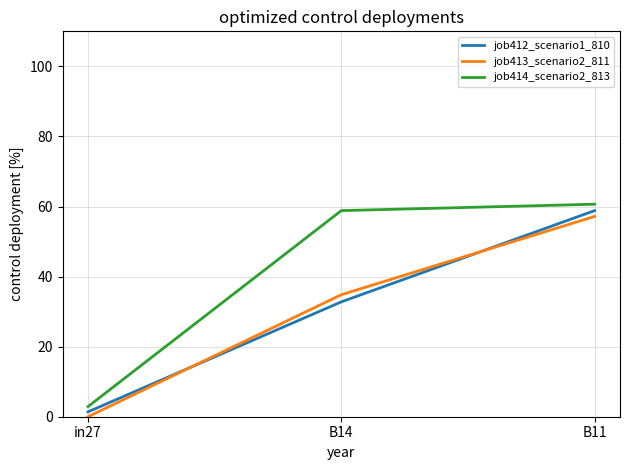

Reading right to left, extract all data points from this chart.

job412_scenario1_810: B11=58.8	B14=32.8	in27=1.4
job413_scenario2_811: B11=57.2	B14=34.8	in27=0.0
job414_scenario2_813: B11=60.7	B14=58.8	in27=2.9